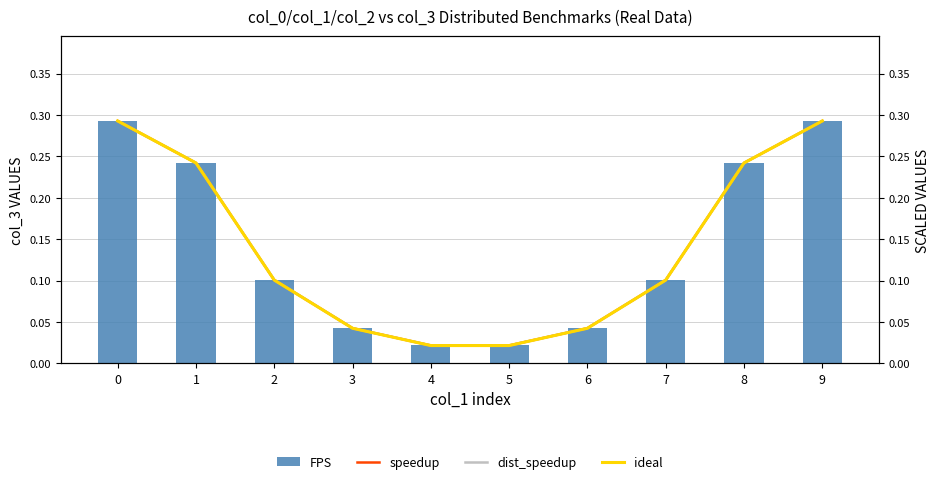

Rank the series by their maximum value, from highest to lowest.

FPS, speedup, dist_speedup, ideal